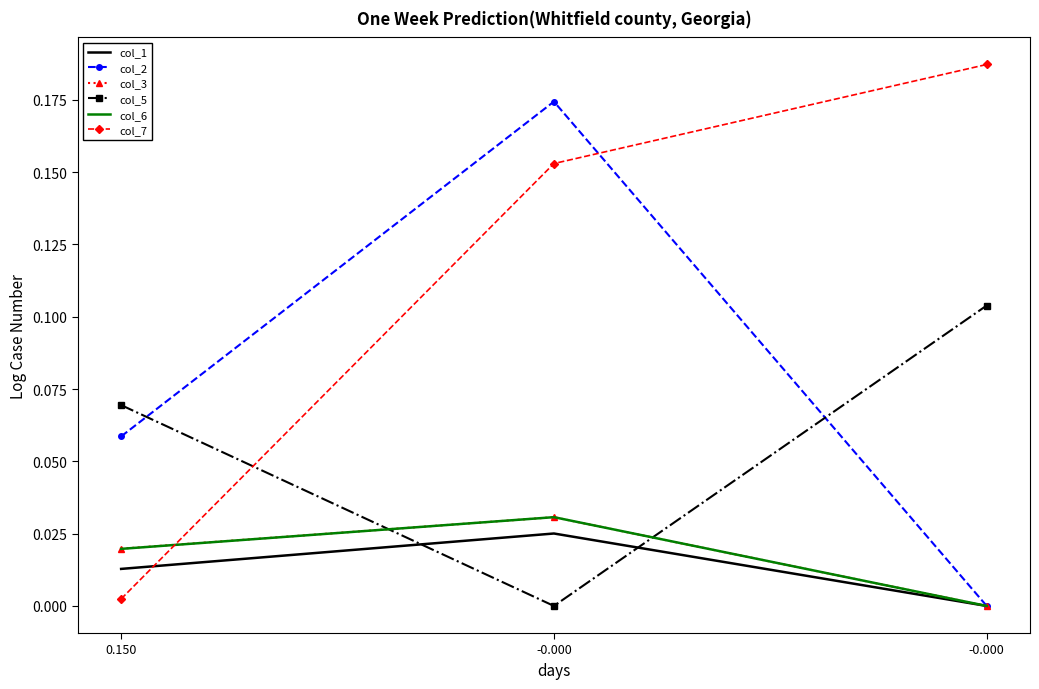

Is this an area chart (filled region under the line)?

No